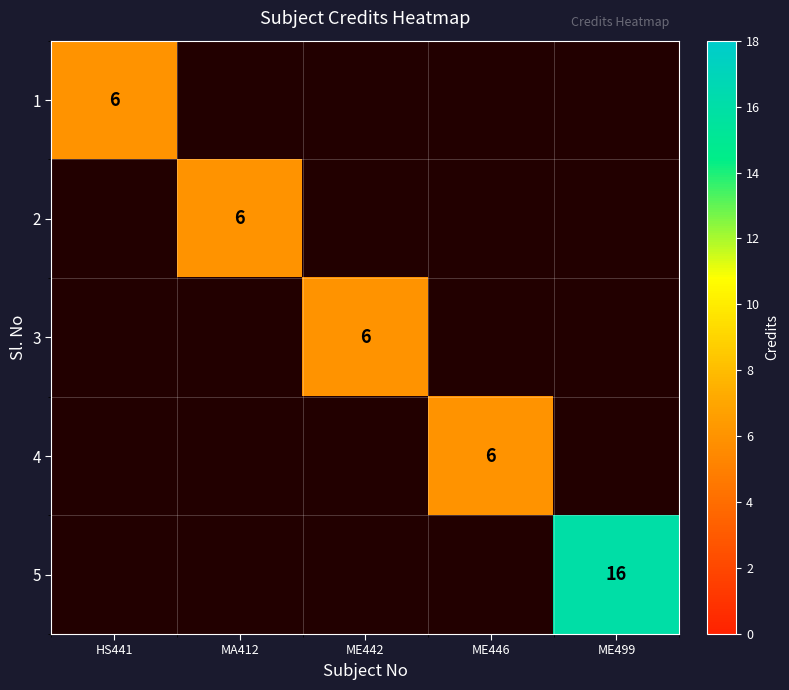

Which has a higher value, ME442 or MA412?

MA412